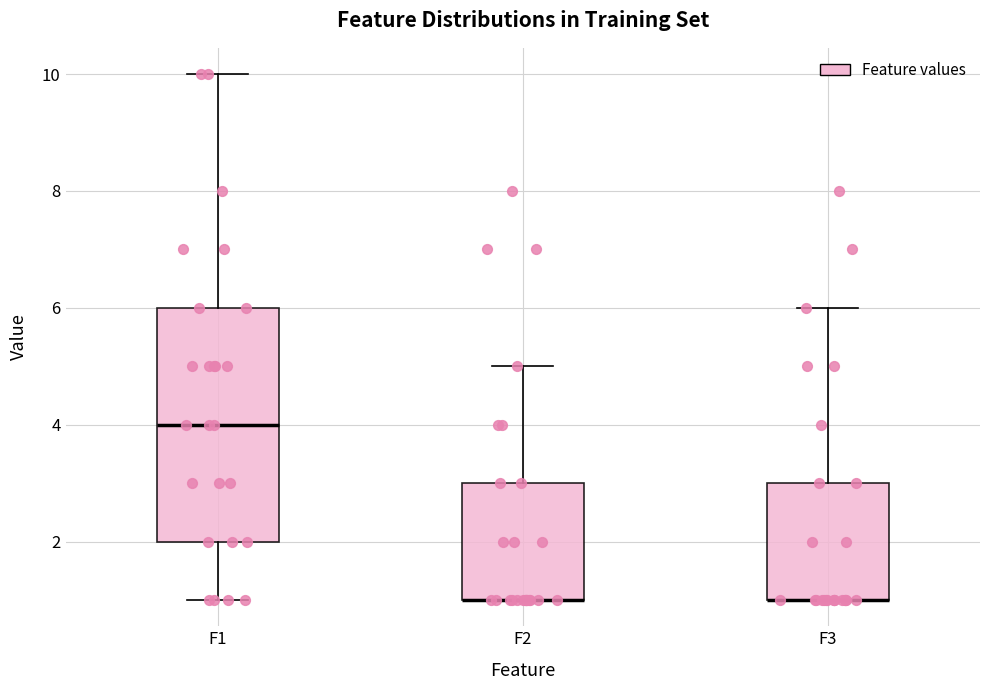

Where does the lower whisker of the box for F1 end on the y-axis? The values are not printed on the chart, so give them approximately, as read against the axis.

1